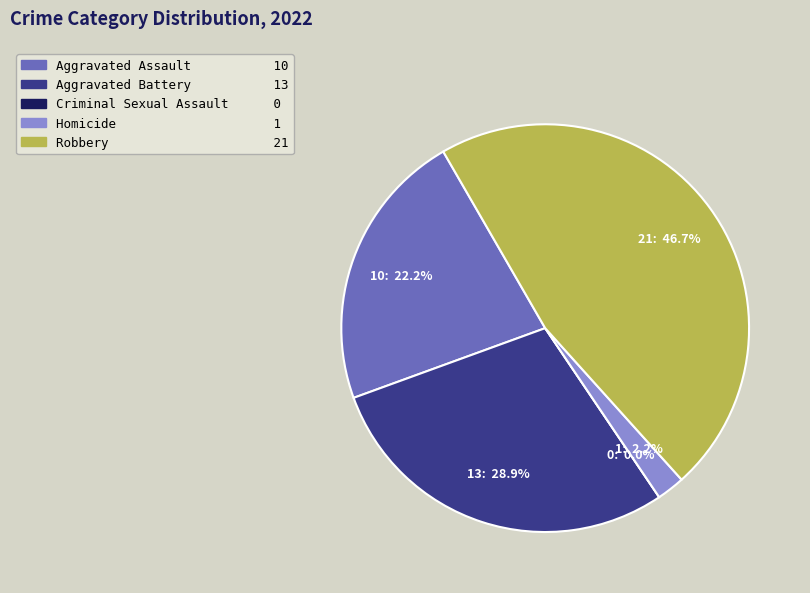

What is the change in value from Aggravated Assault to Robbery?

+11